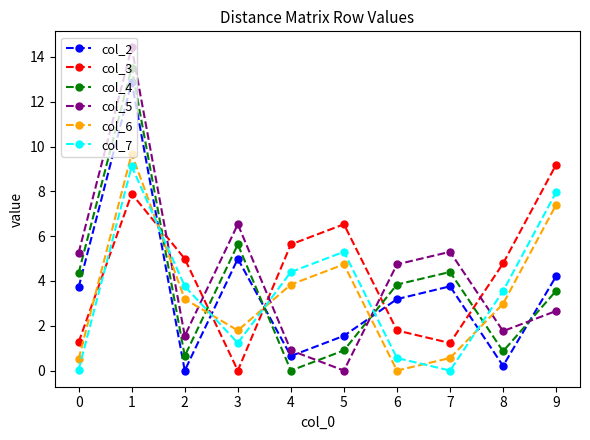

The value of col_4 at 8 is 0.9. True or false?

True